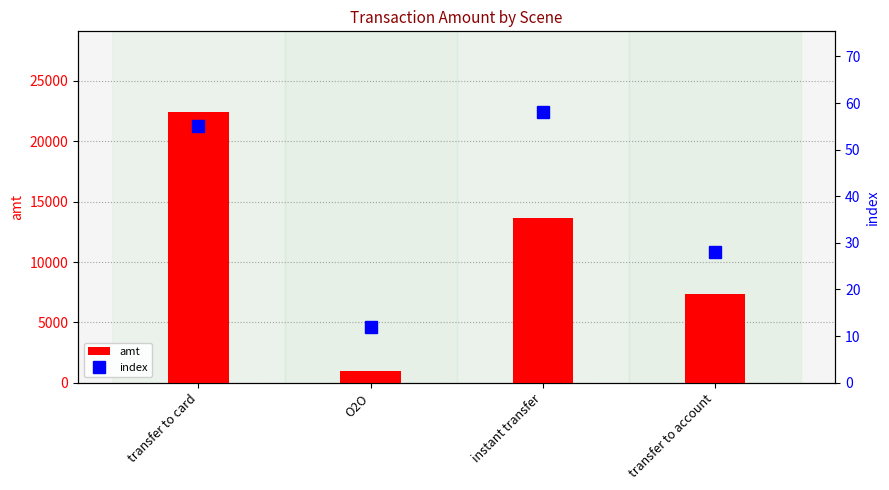

What is the total value across all series at transfer to card?

22450